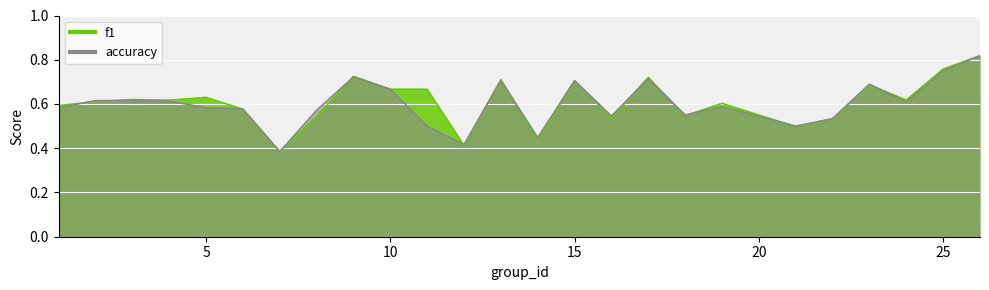

Where is the first local maximum for f1?

3